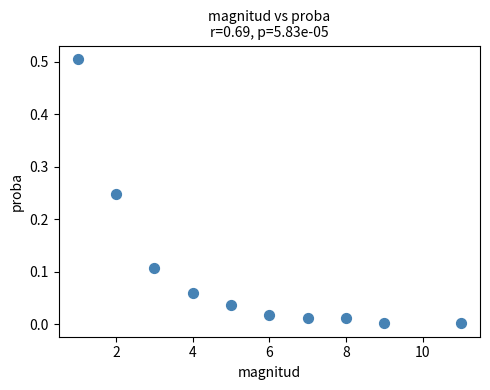

What is the average X value?

5.6